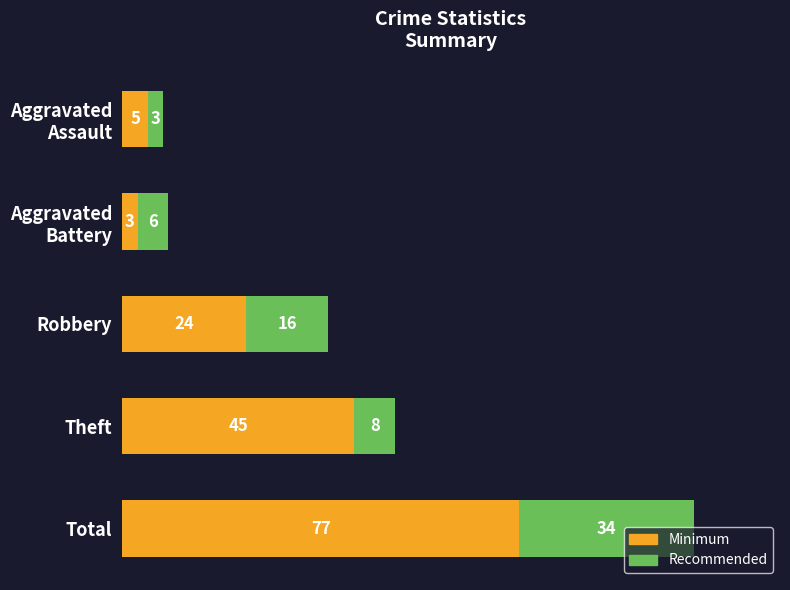

At which label does Minimum reach its peak?

Total